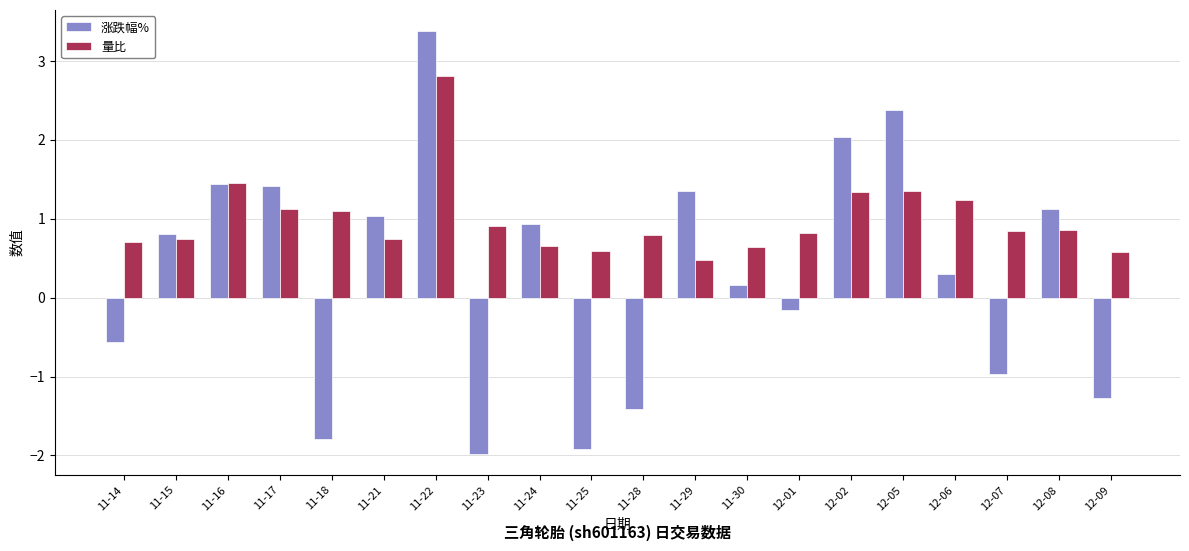

List the series in order of their peak value, lowest first.

量比, 涨跌幅%